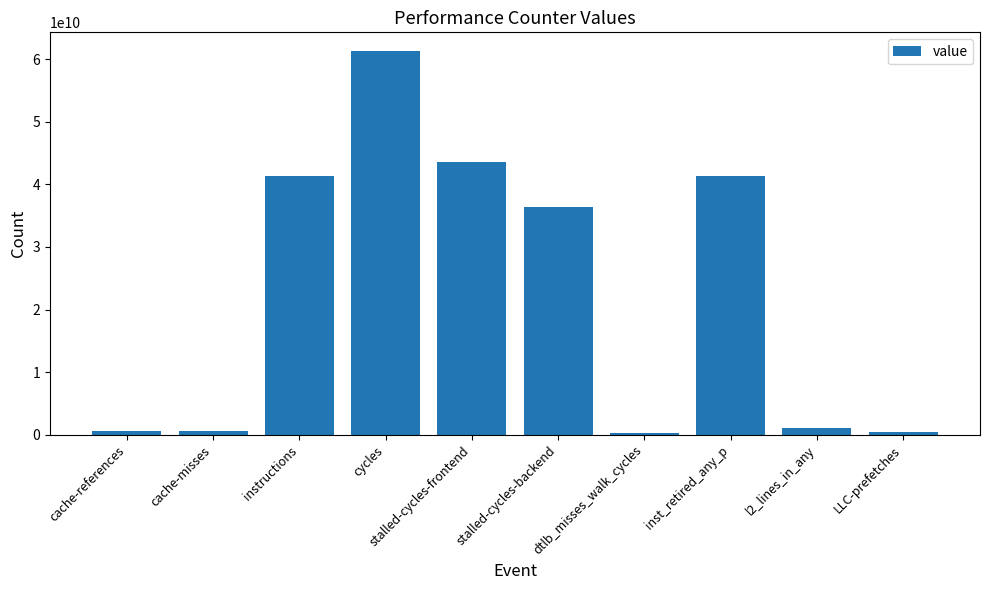

Which has a higher value, instructions or stalled-cycles-frontend?

stalled-cycles-frontend